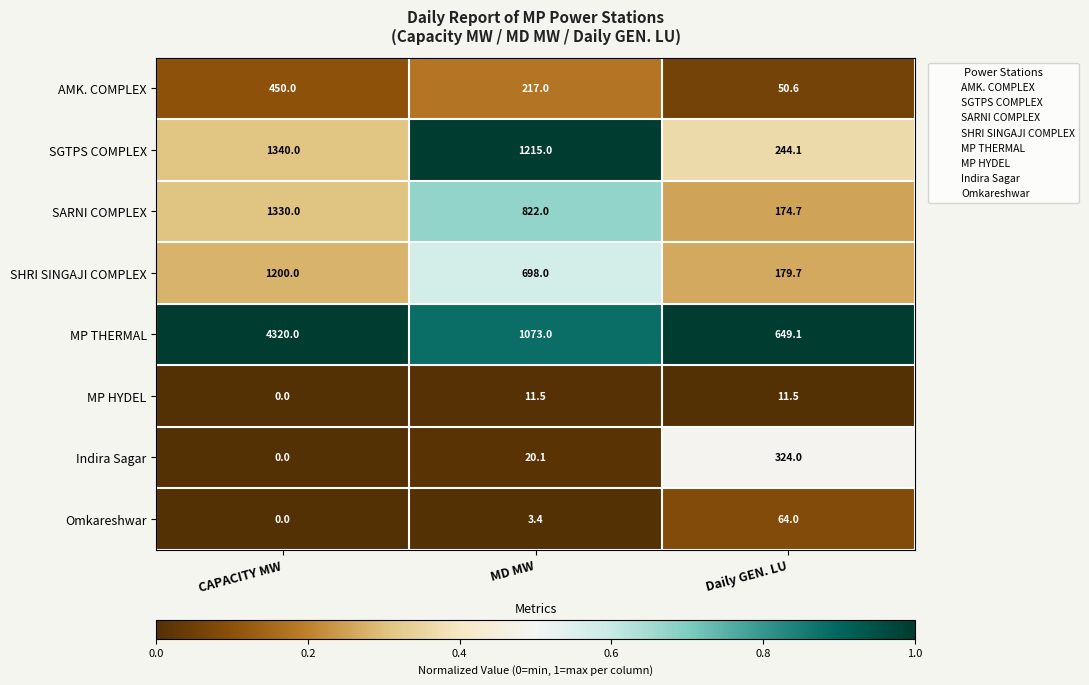

Which label corresponds to the smallest value in the chart?

CAPACITY MW